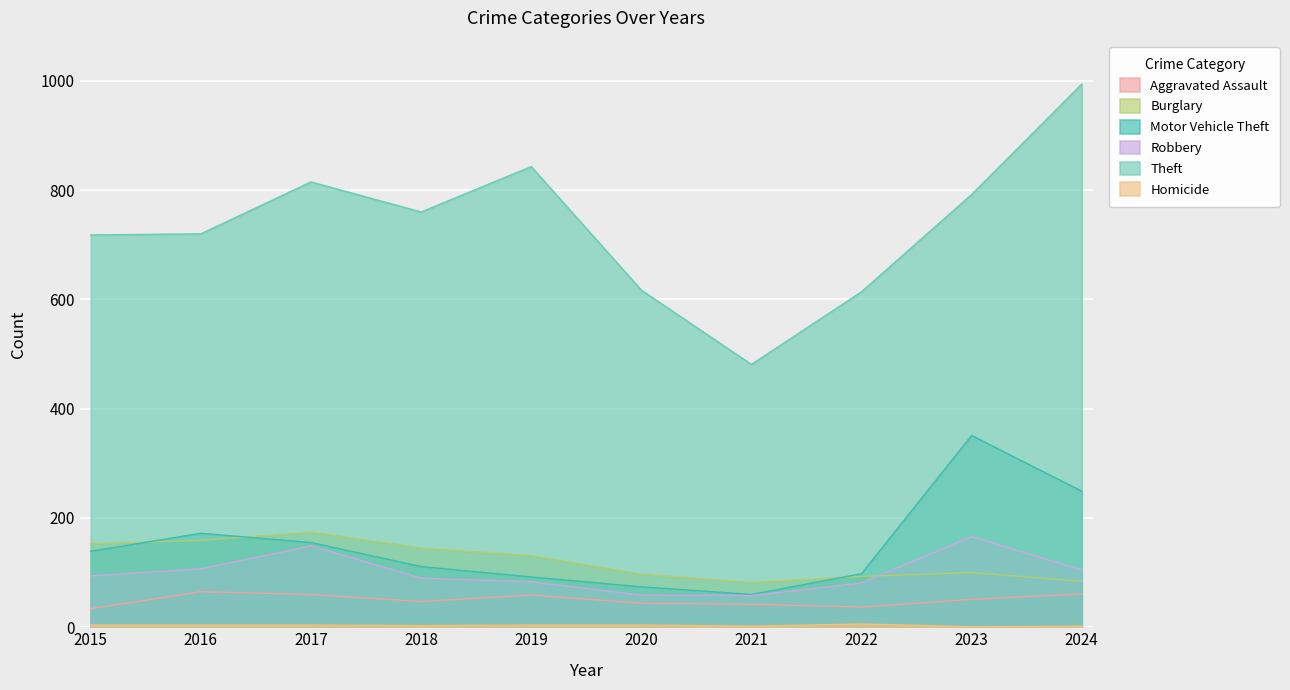

Is the value of Burglary at 2016 greater than the value of Homicide at 2015?

Yes